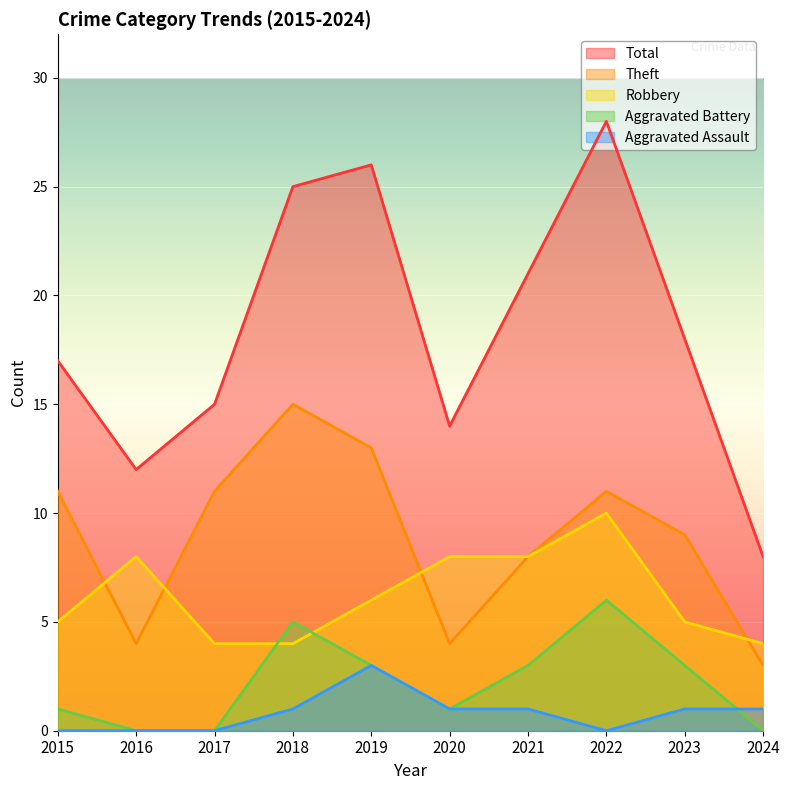

What are all the series names shown in the legend?

Total, Theft, Robbery, Aggravated Battery, Aggravated Assault